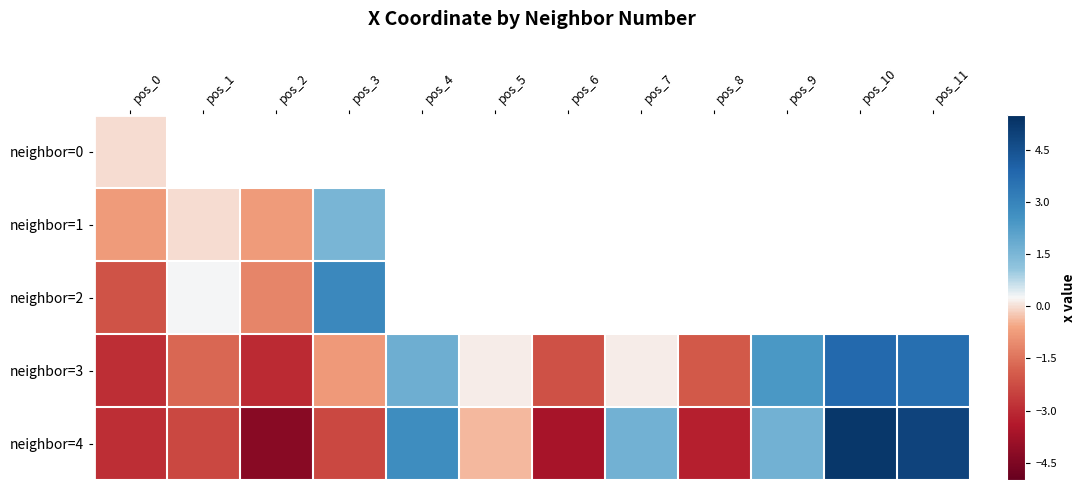

Which series has the widest spread of values?

neighbor=4